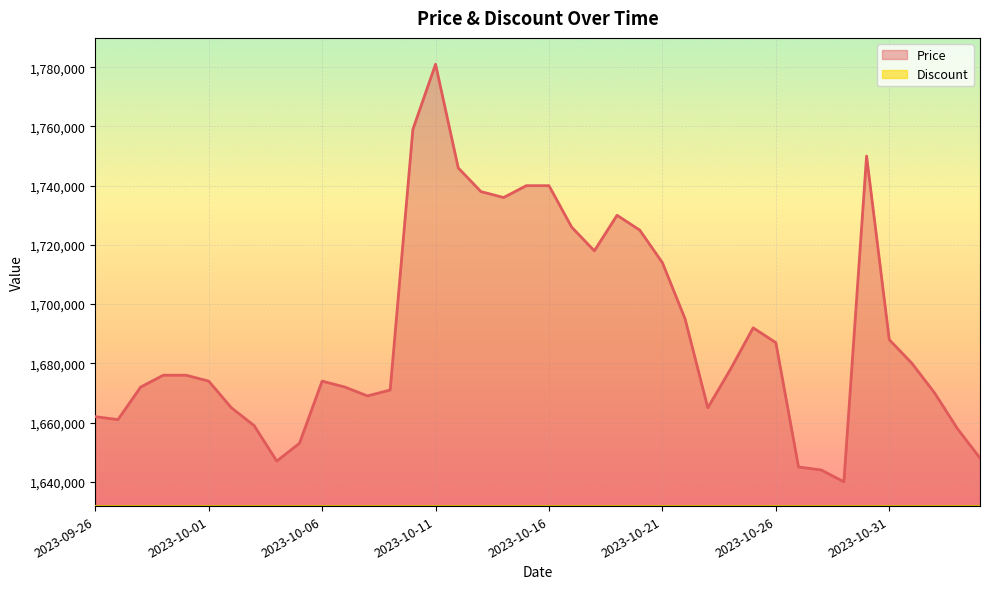

How many values are below 1676000?

19